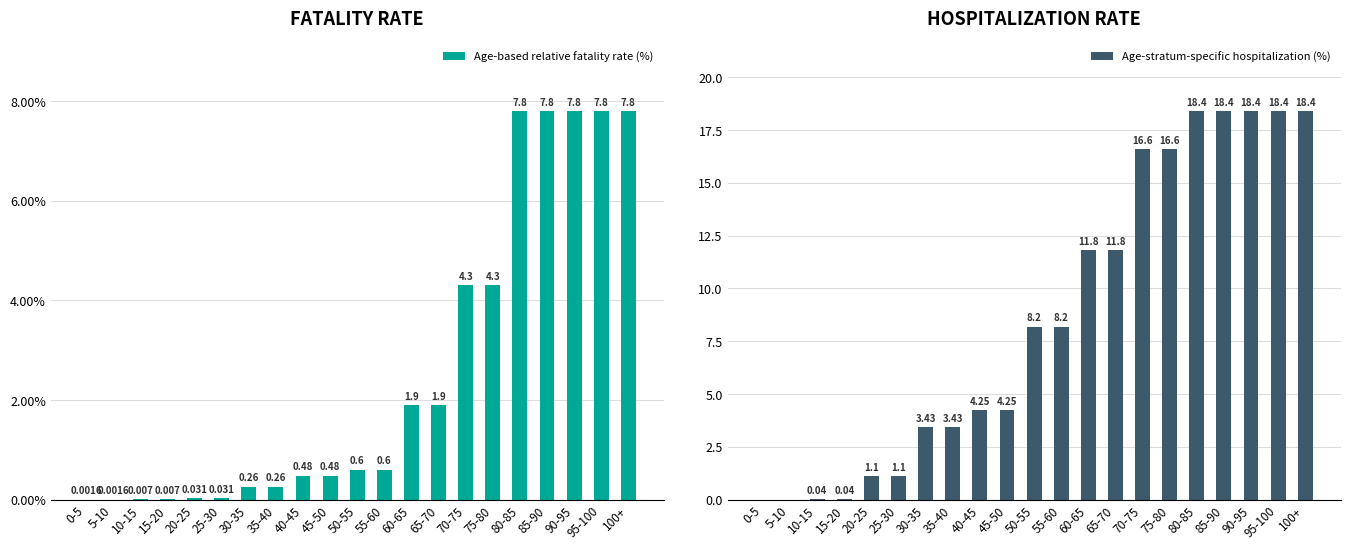

What is the sum of all Age-stratum-specific hospitalization (%) values?

182.8